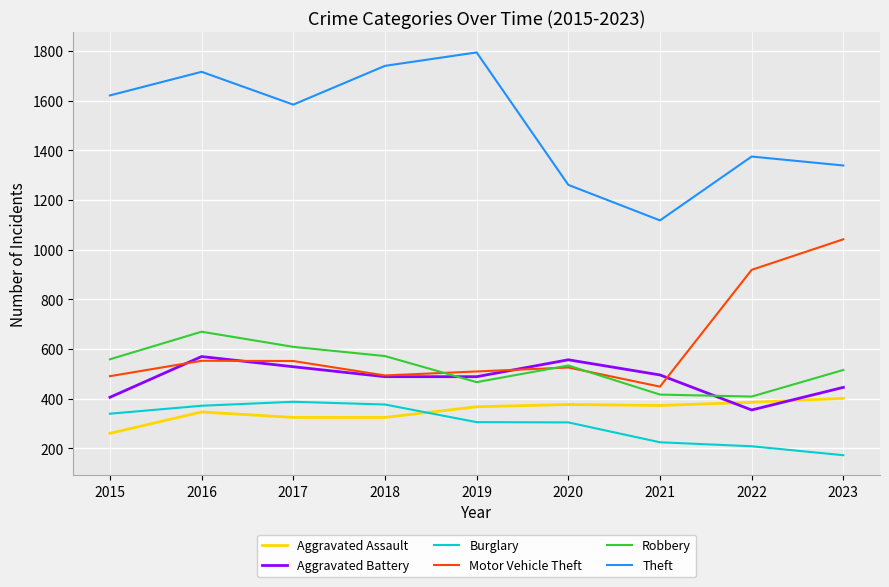

True or false: Robbery has more than 1 interior local peaks.

True